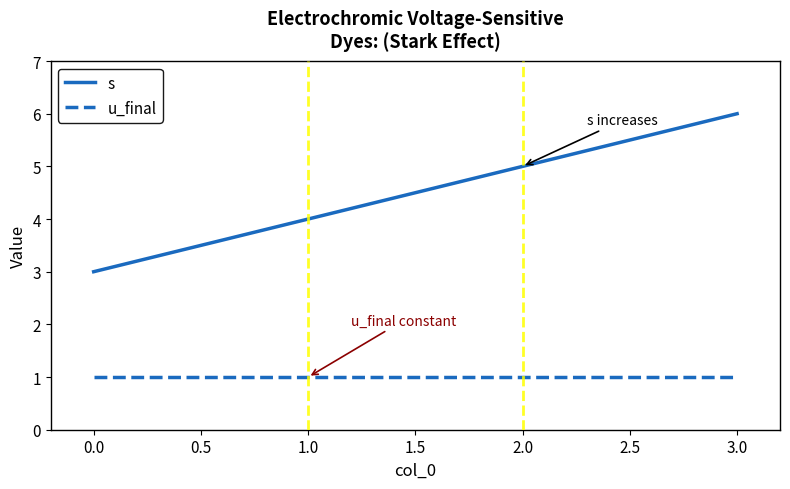

Between 1.0 and 2.0, which series saw the biggest shift?

s